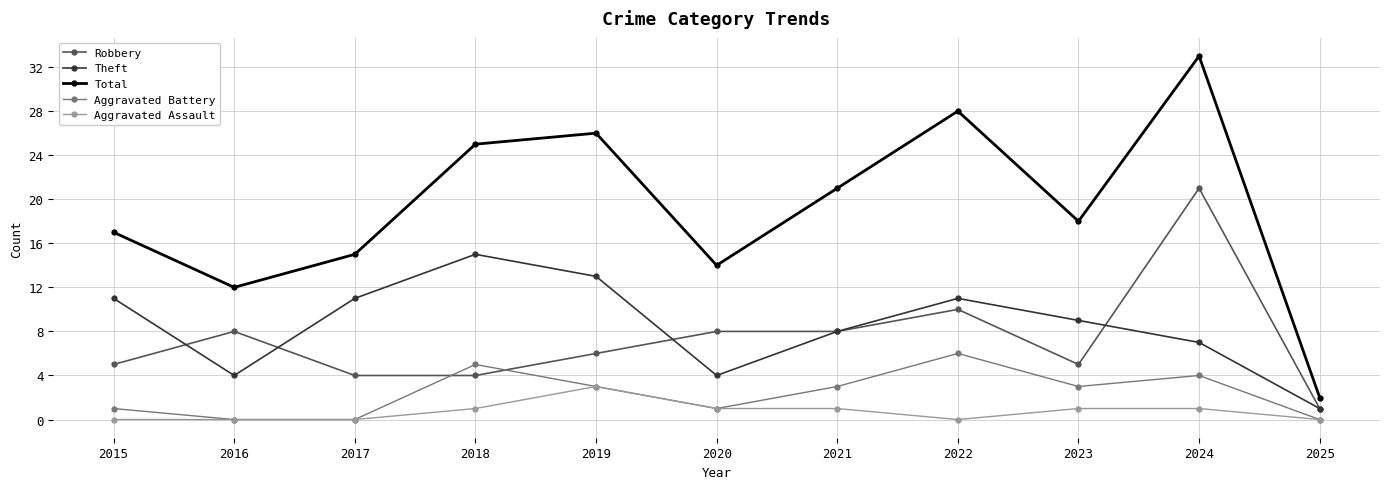

How many lines are shown in the chart?

5